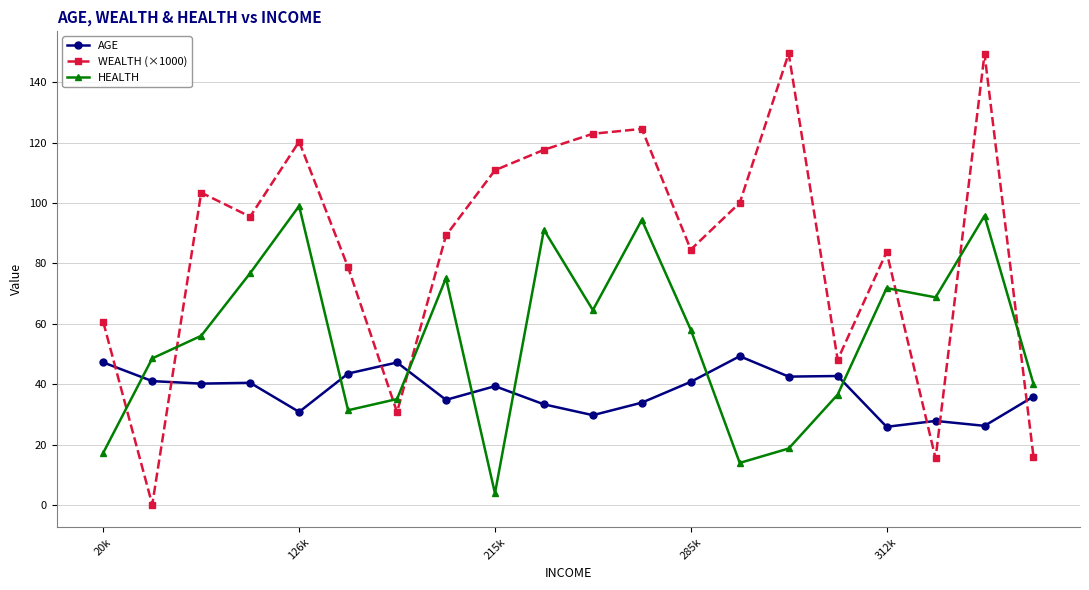

How many interior local valleys does the WEALTH (×1000) series have?

6